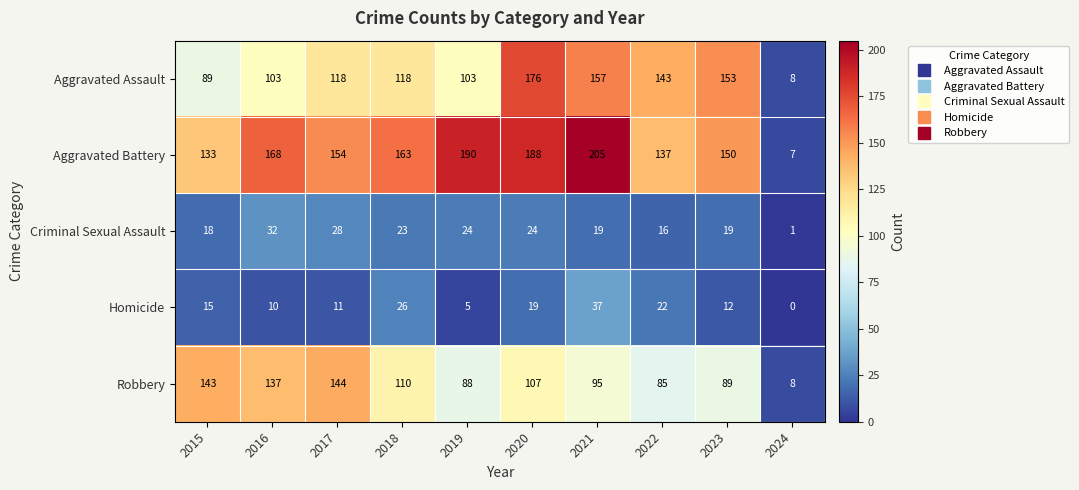

What is the difference between the second highest and minimum values in the Homicide series?

26